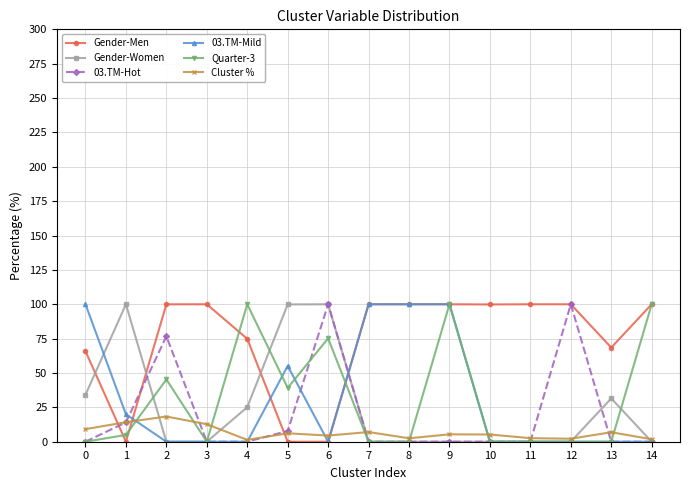

What is the spread (max minus min) of values at 2?

100.0